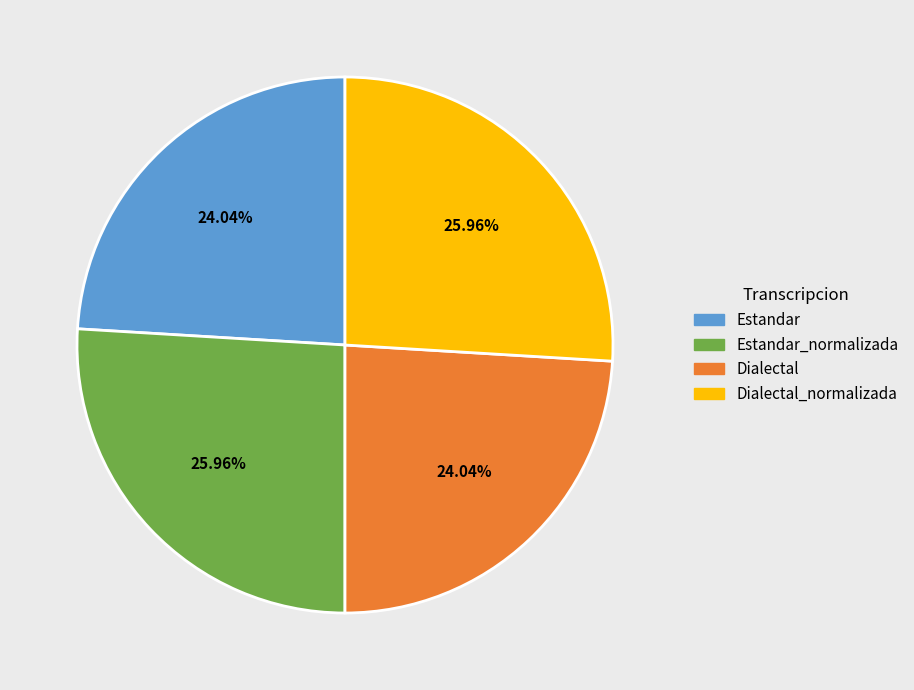

To the nearest percent, what is the average slice percentage?

25%